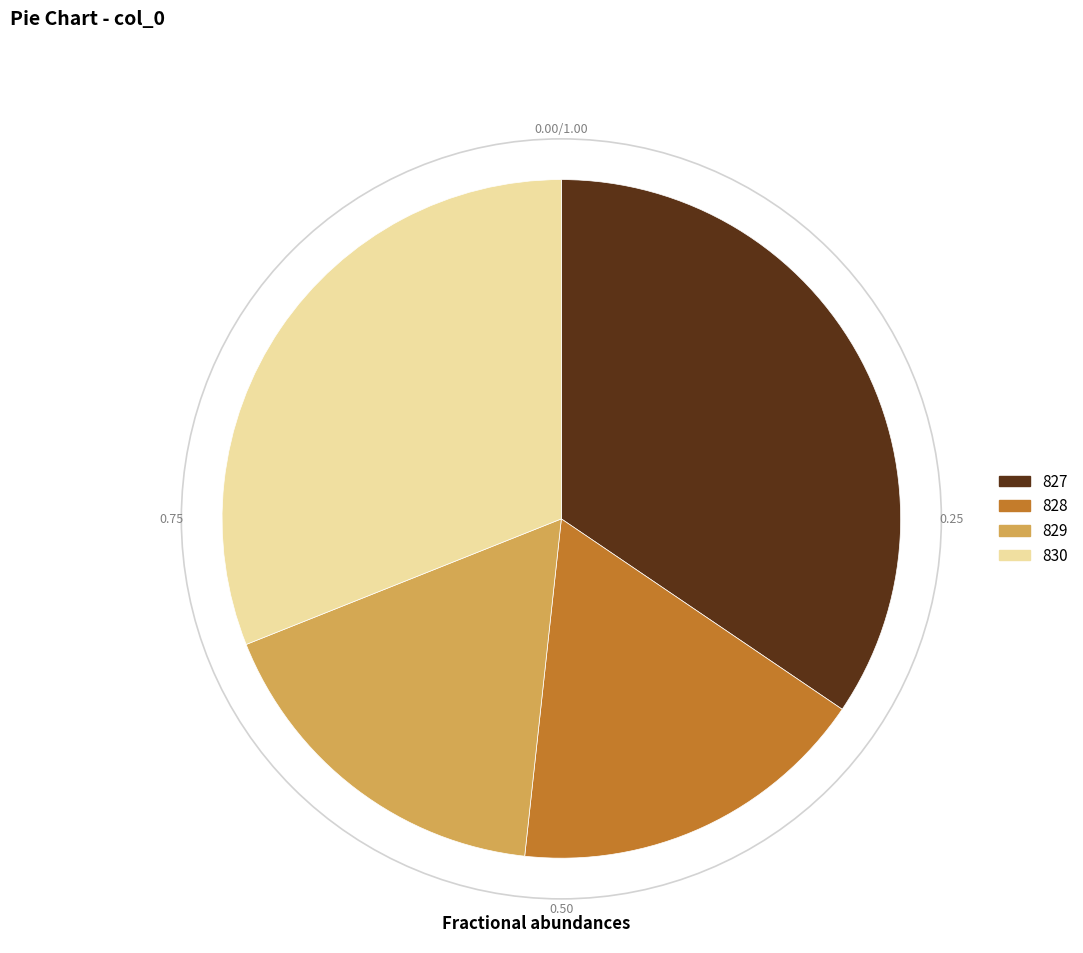

Approximately how many times larger is the value at 828 compared to 830?

0.6